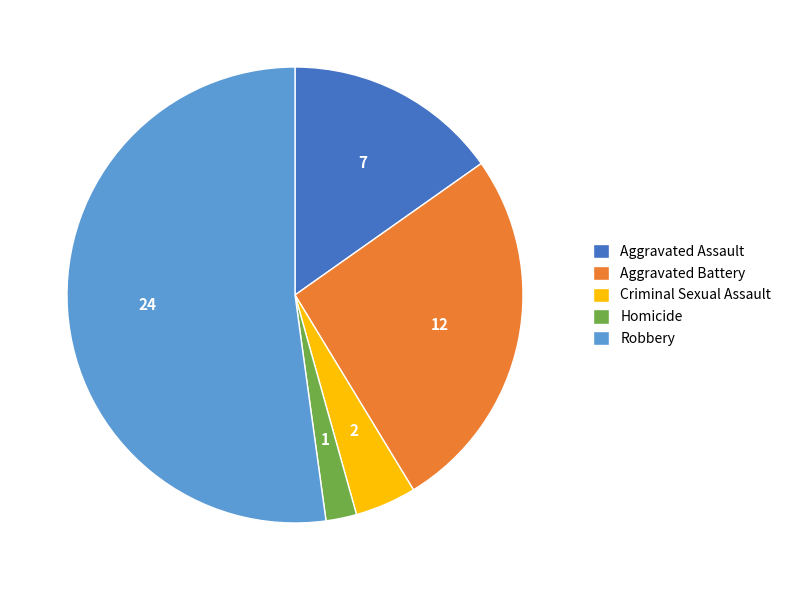

What is the largest slice in the pie chart?

Robbery